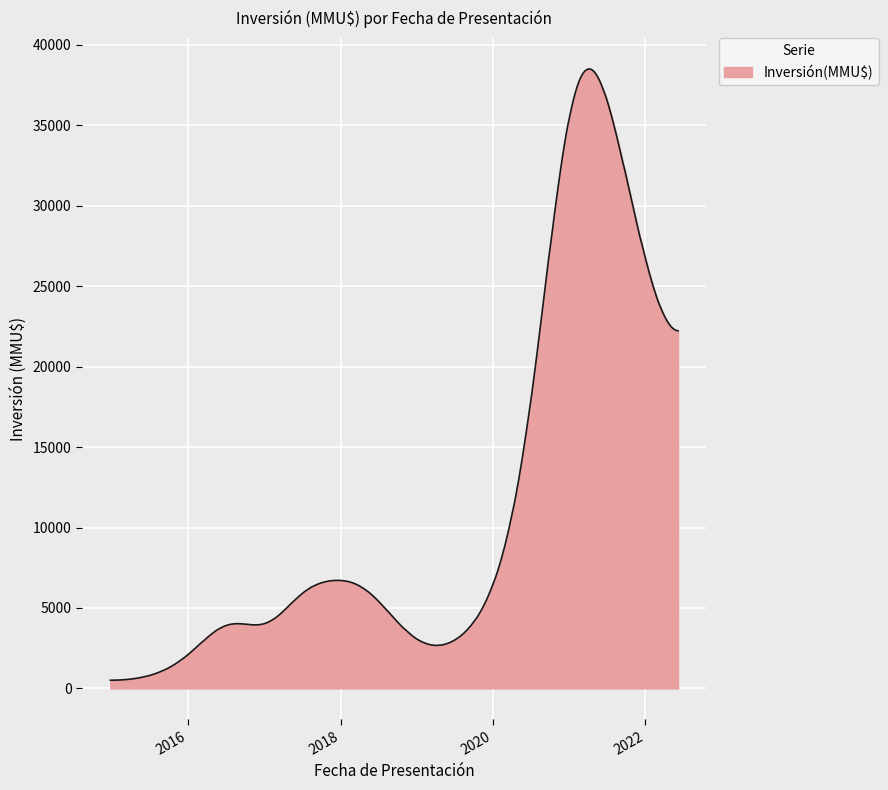

What is the greatest value displayed?

38497.4